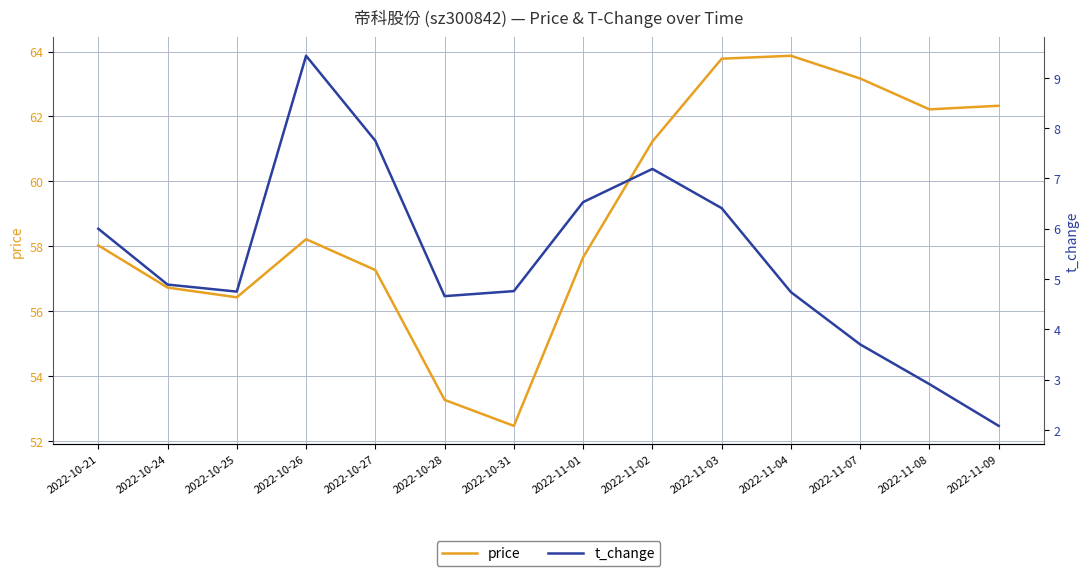

At which category does the chart reach its minimum across all series?

2022-11-09